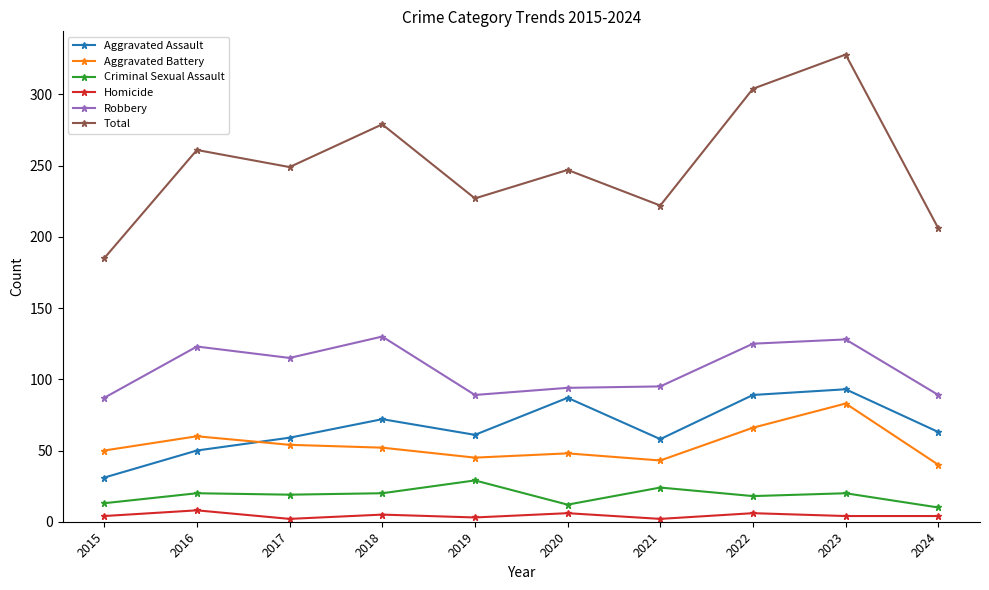

What is the total value across all series at 2017?

498